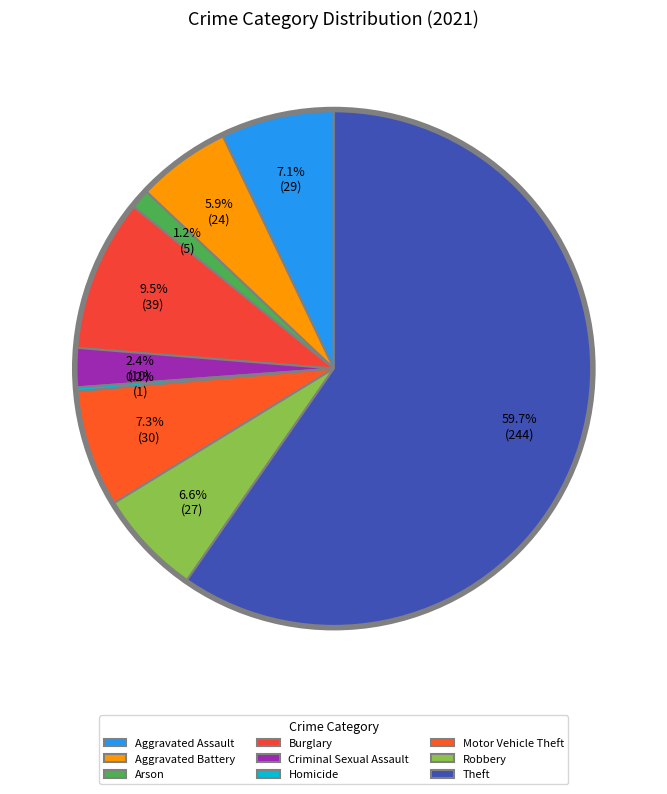

What is the total percentage of Motor Vehicle Theft and Robbery?

13.9%